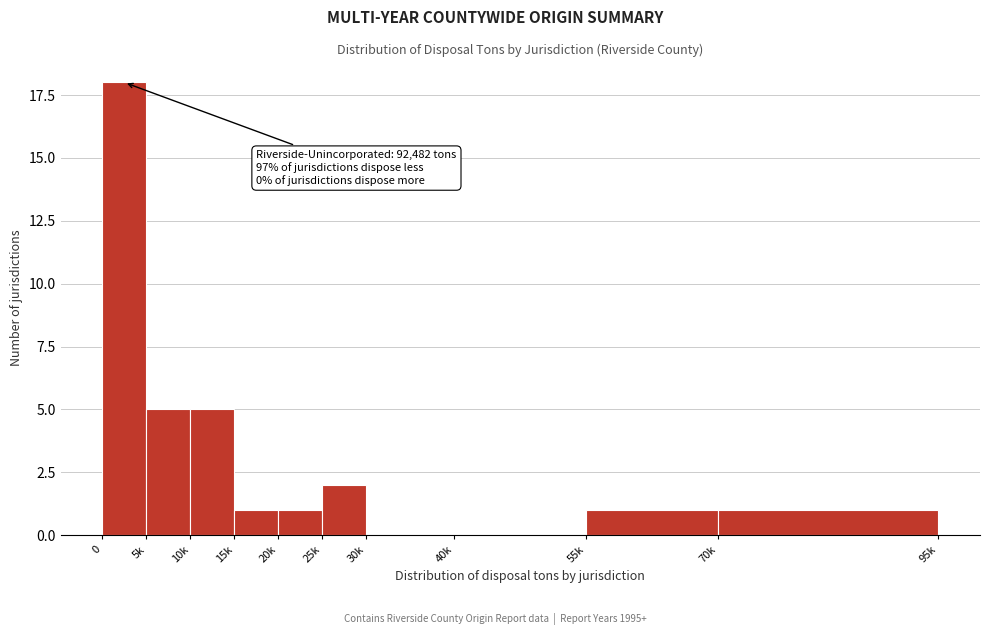

Reading left to right, transcribe all the data shown in this chart.

0=18	5k=5	10k=5	15k=1	20k=1	25k=2	30k=0	40k=0	55k=1	70k=1